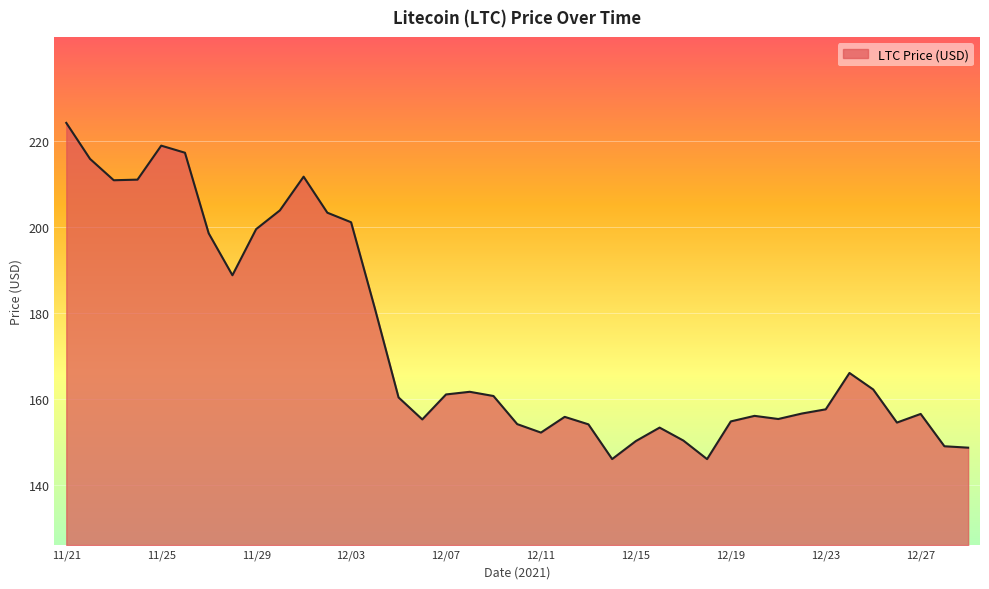

What is the difference between the maximum and minimum values?

78.2